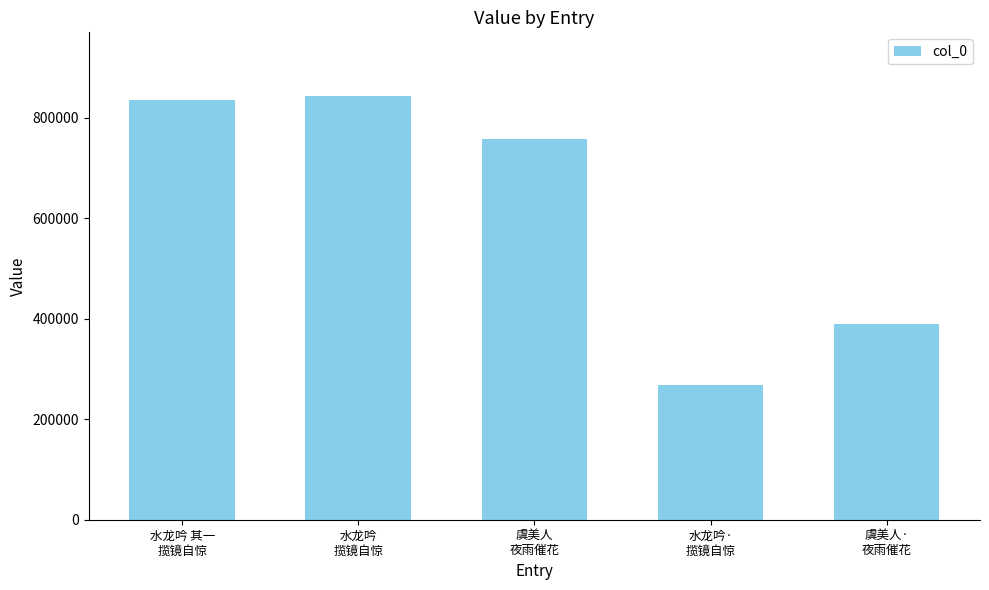

List the labels in order of value, largest first.

水龙吟
揽镜自惊, 水龙吟 其一
揽镜自惊, 虞美人
夜雨催花, 虞美人·
夜雨催花, 水龙吟·
揽镜自惊